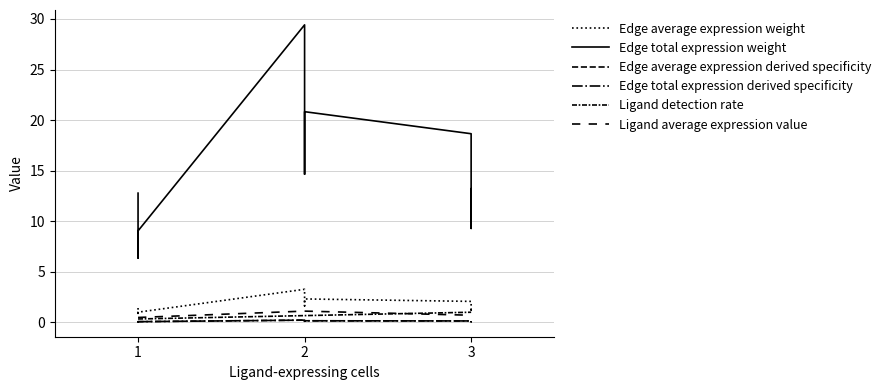

At how many categories does at least one series exceed 21?

1